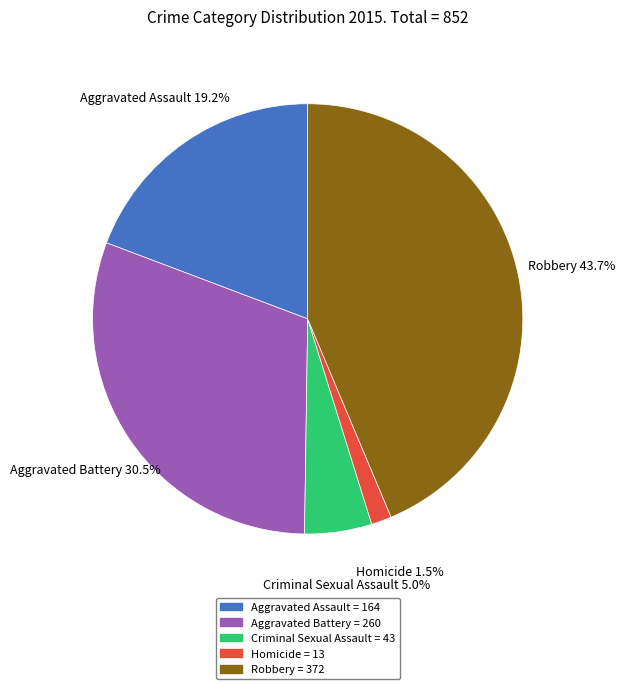

What is the ratio of the value at Criminal Sexual Assault to the value at Robbery?

0.1